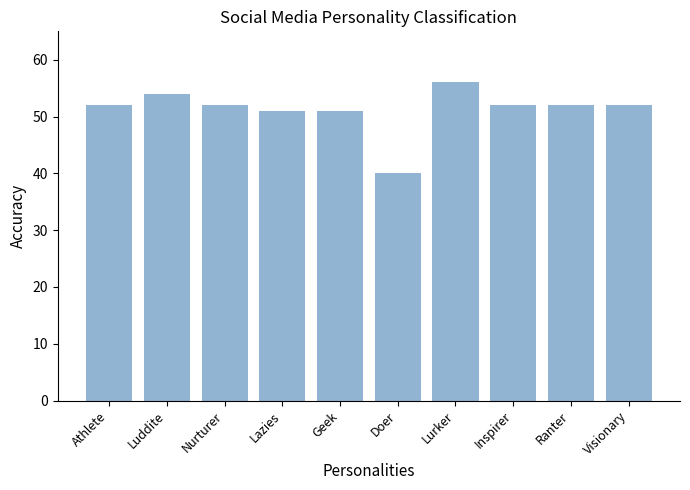

Is it true that the value at Inspirer is 52?

True